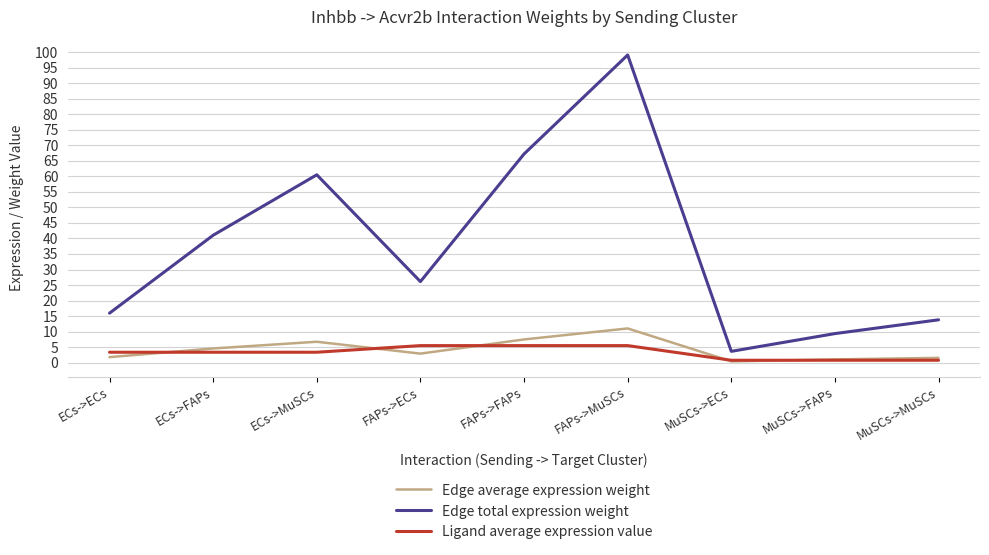

Which category has the highest value across all series?

FAPs->MuSCs